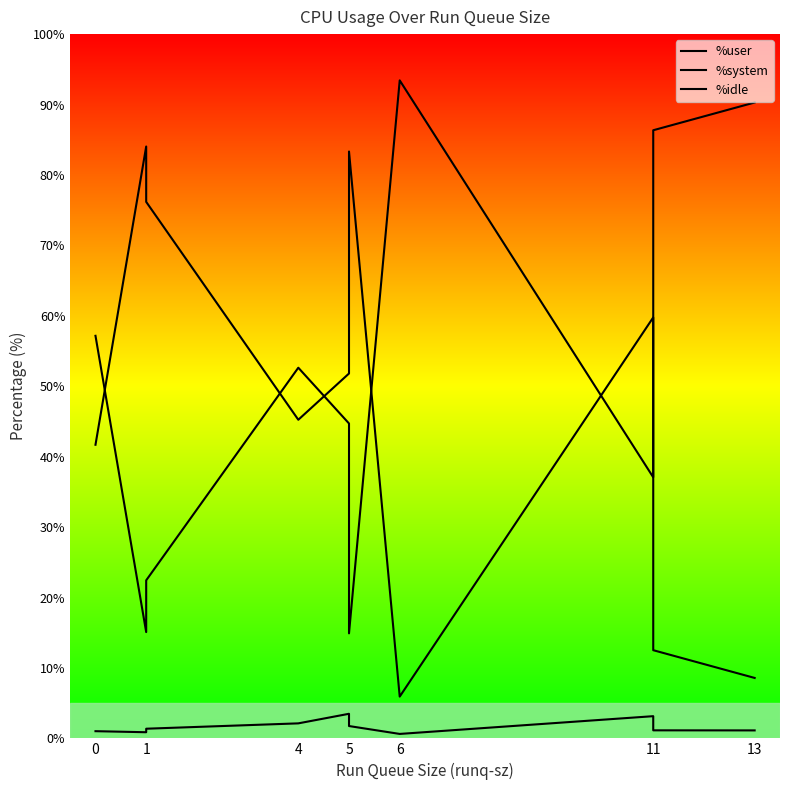

What is the greatest value displayed?

93.4